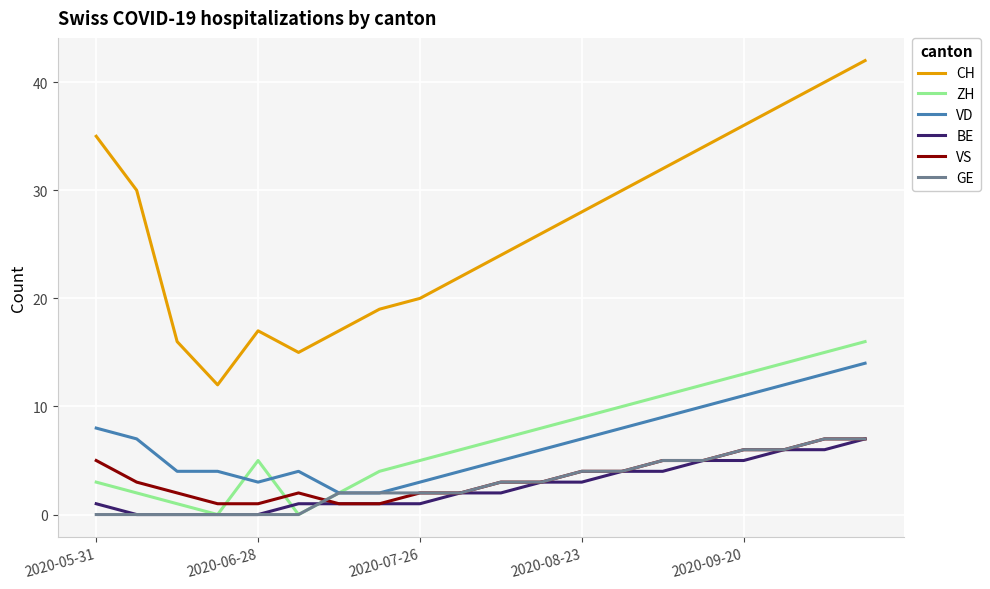

What are all the series names shown in the legend?

CH, ZH, VD, BE, VS, GE